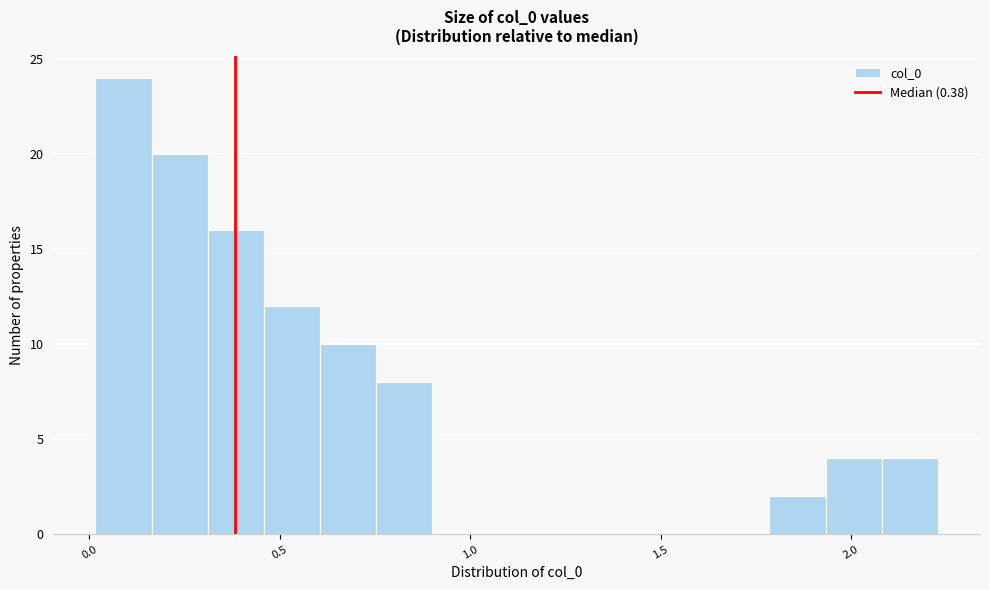

Read against the x-axis, roughly where is the centre of the tallest bar?

0.10